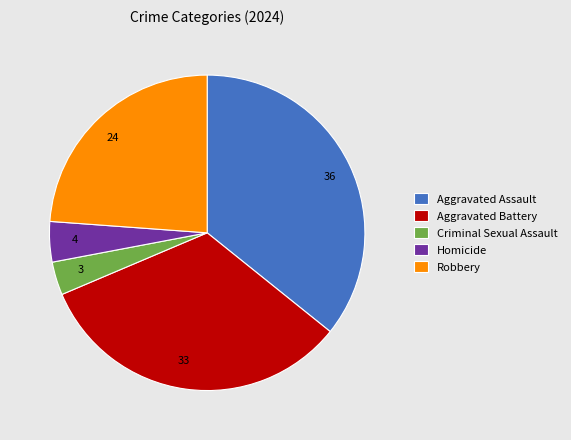

What is the ratio of the value at Aggravated Assault to the value at Aggravated Battery?

1.1